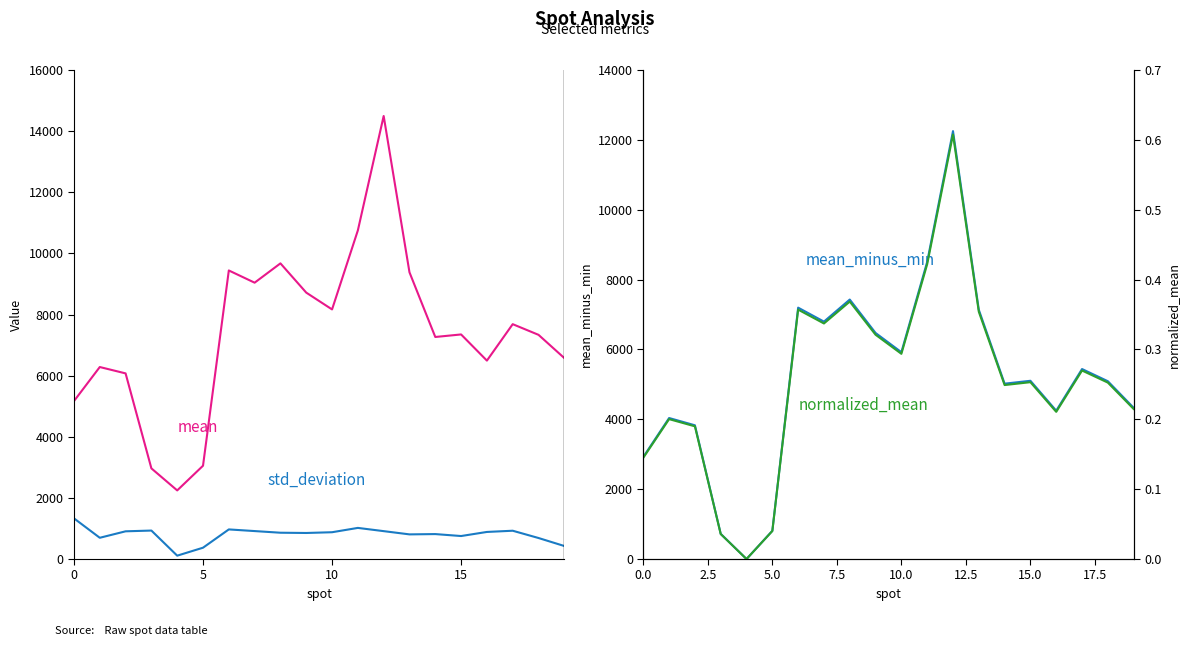

What is the average value of the normalized_mean series?

0.3